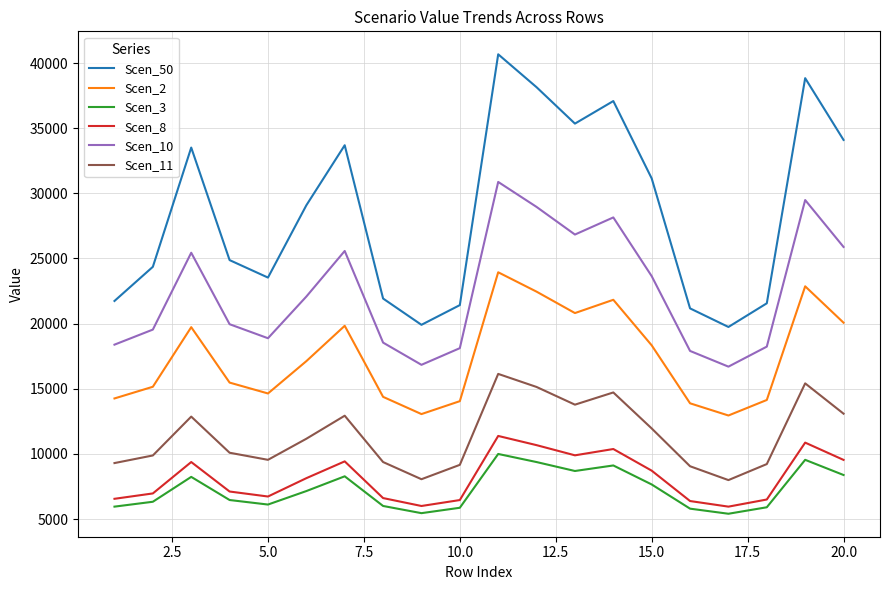

Which series has the largest total across all categories?

Scen_50